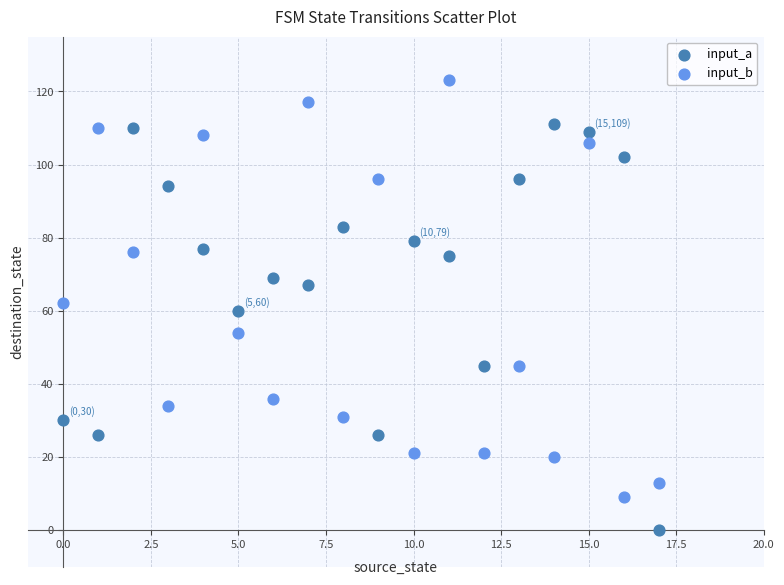

Across all data points, what is the range of Y values (max minus min)?

123